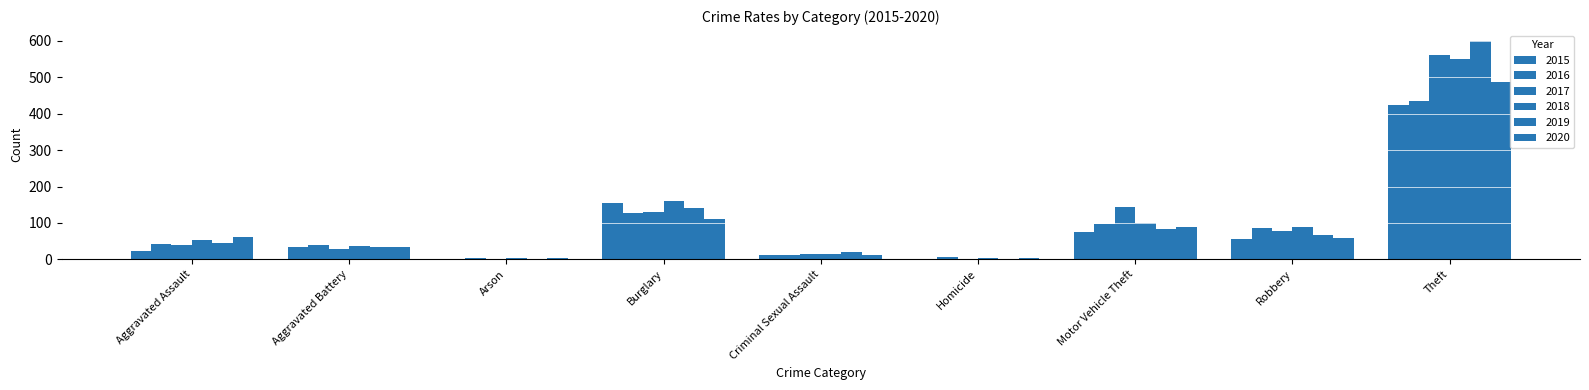

How many series are shown in this chart?

6